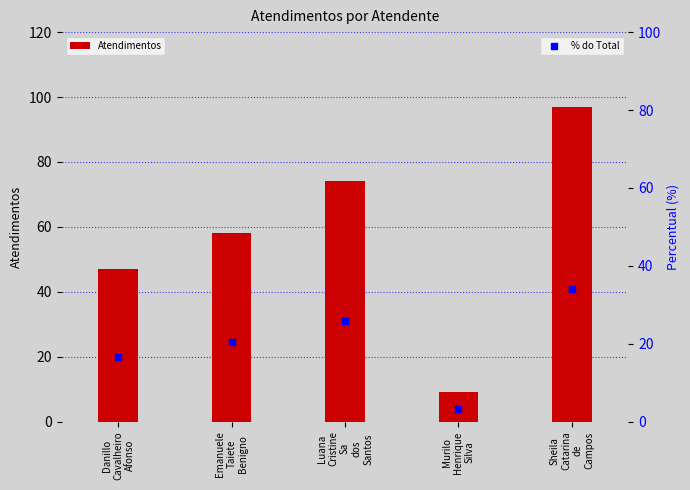

What is the total value across all series at Sheila
Catarina
de
Campos?

131.0